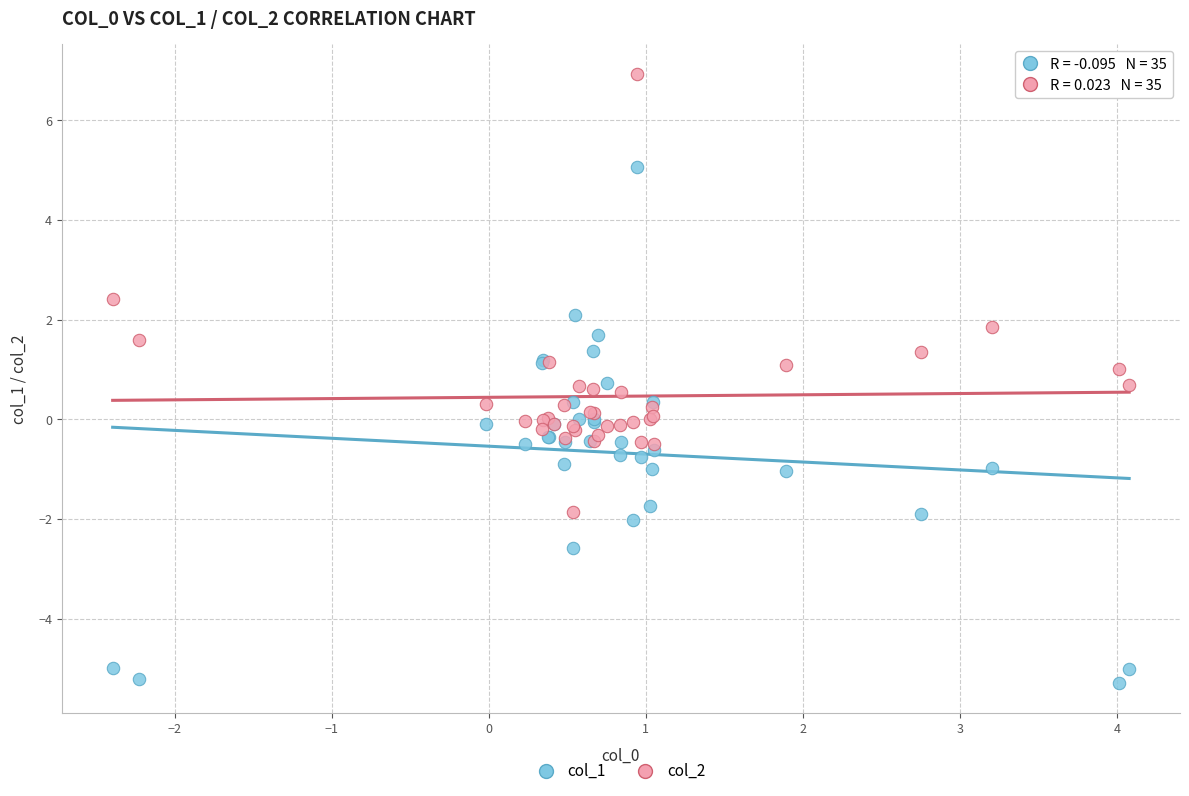

Which series contains the lowest Y value?

col_1